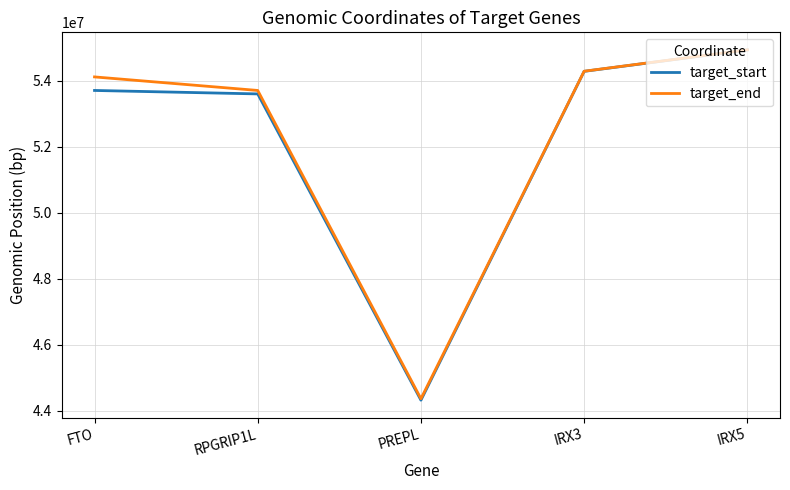

At which label does target_start reach its peak?

IRX5